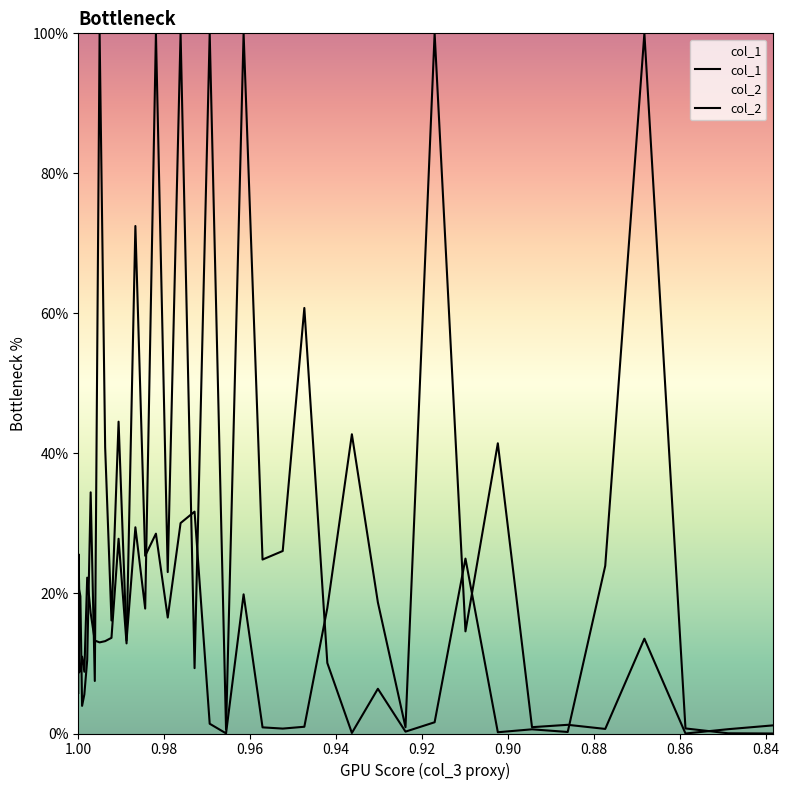

At how many categories does at least one series exceed 93?

7